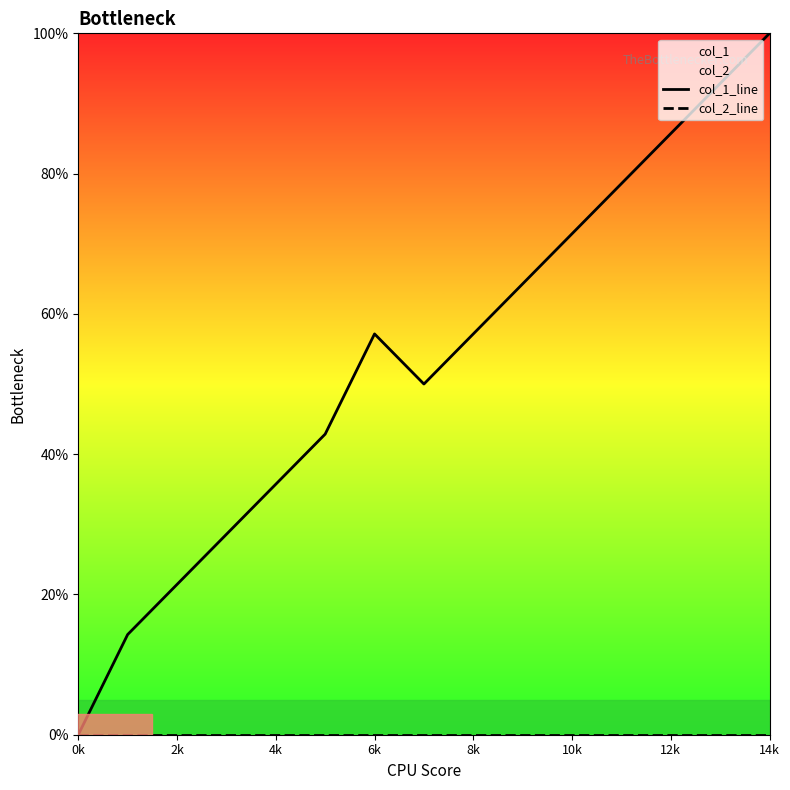

At which label does col_2_line reach its peak?

0k